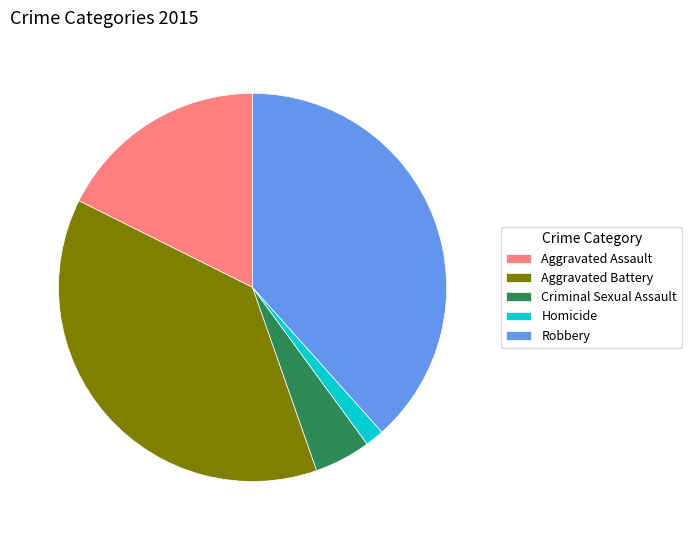

Which slice is the smallest?

Homicide